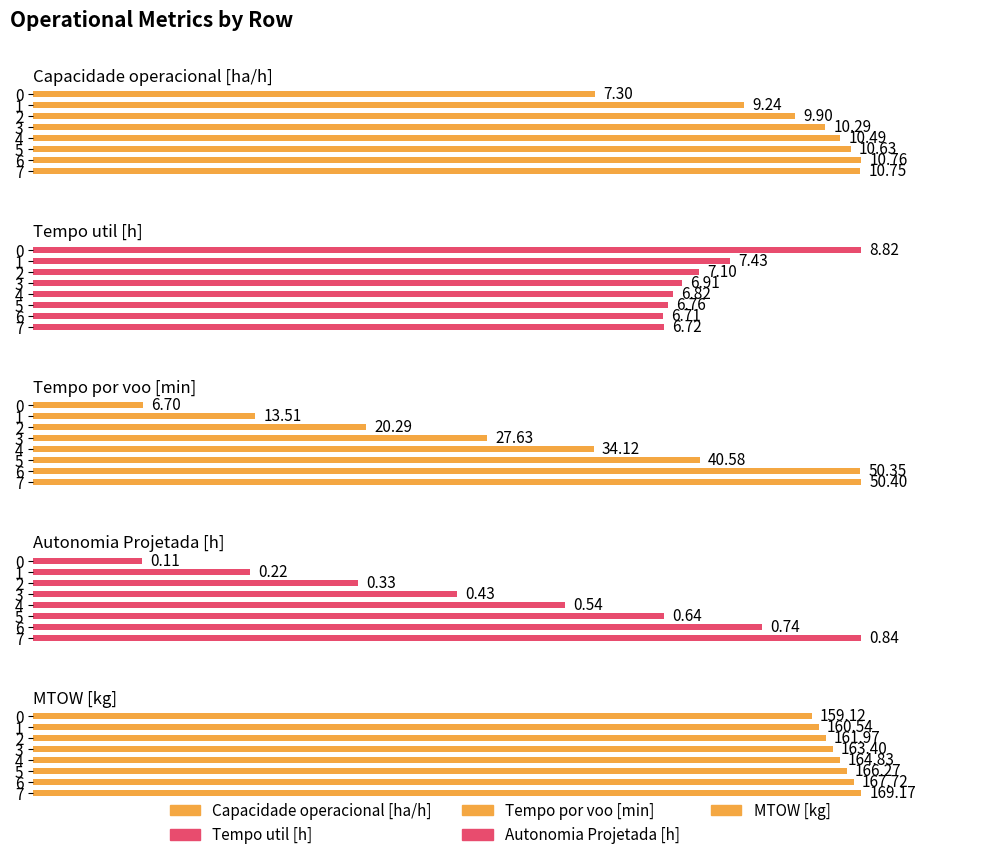

Which series has the largest total across all categories?

MTOW [kg]